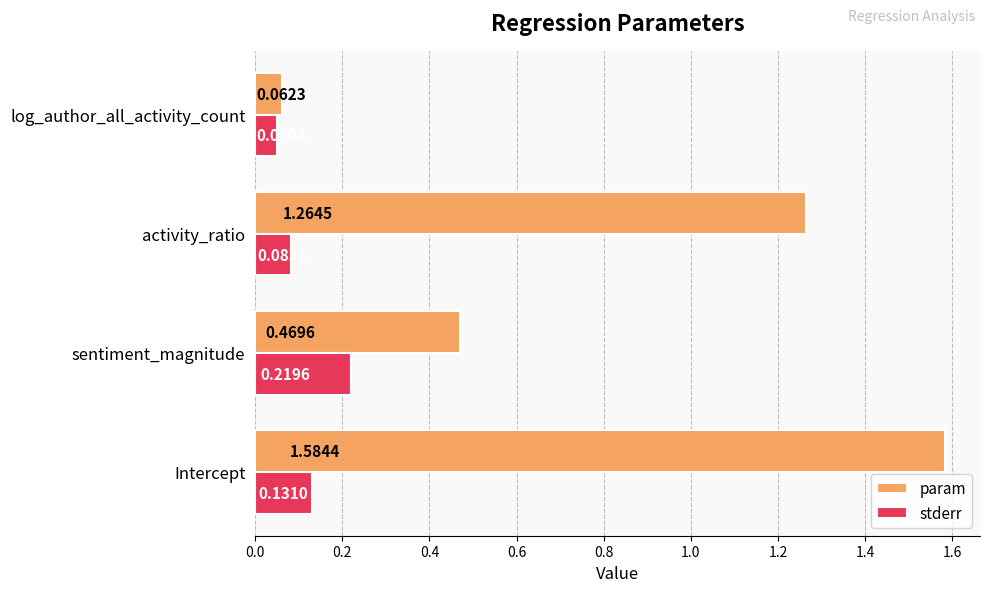

How many values in the param series exceed 1?

2